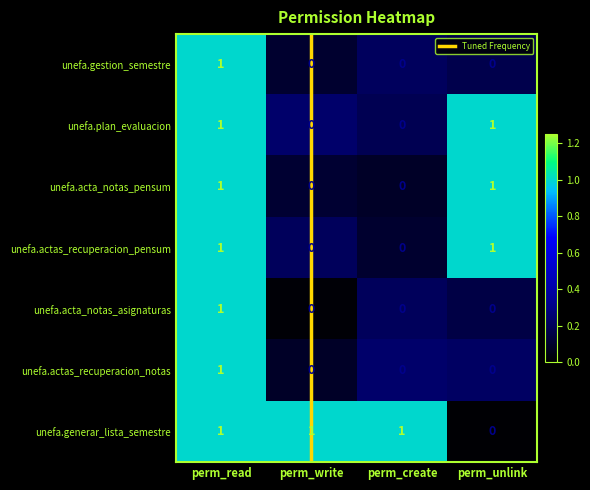

Which series has the largest total across all categories?

unefa.generar_lista_semestre